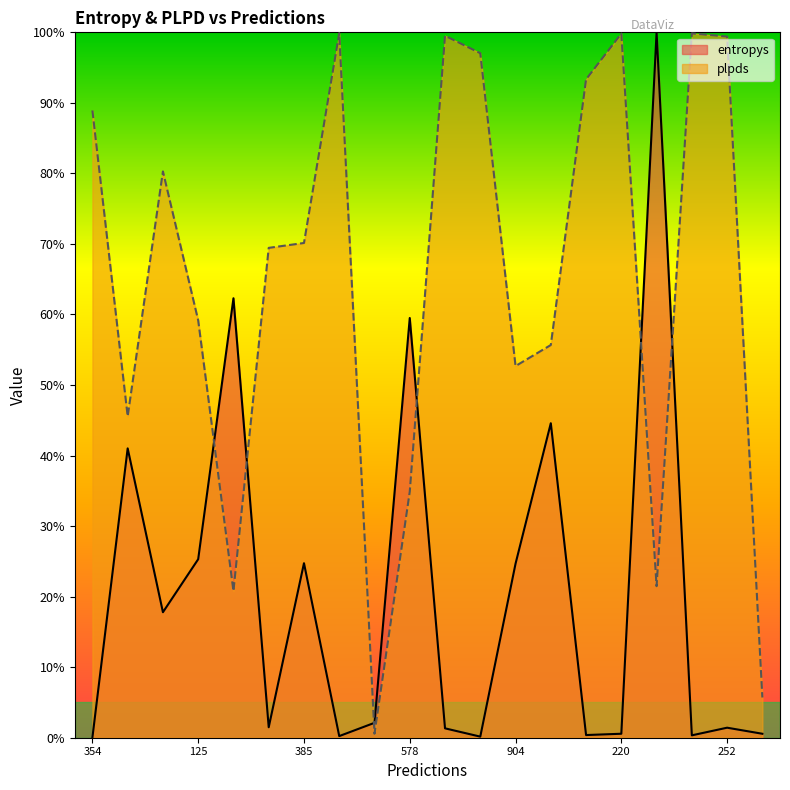

True or false: plpds has more than 0 points higher than both neighbors.

True